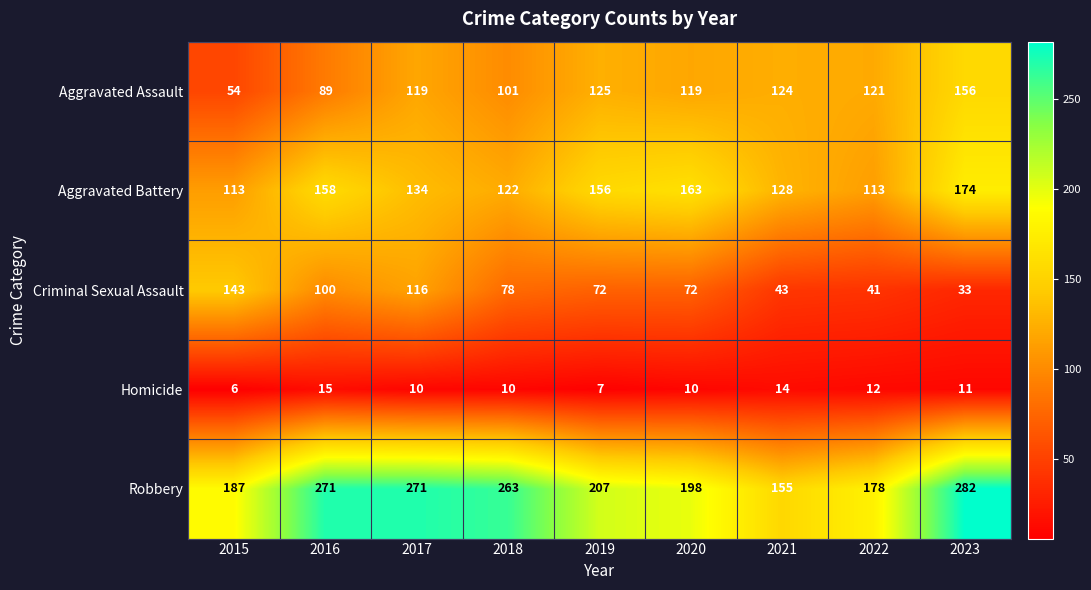

At which label is Robbery closest to 218?

2019